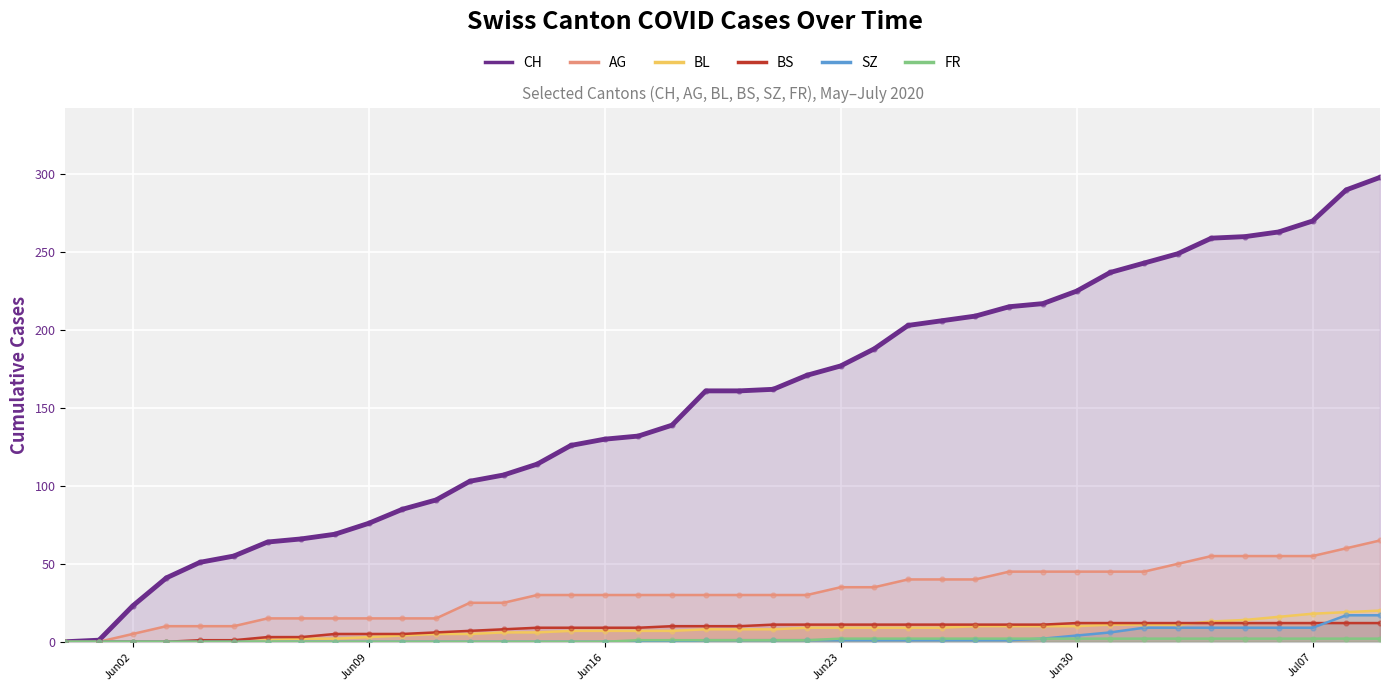

Which series contains the highest Y value?

CH